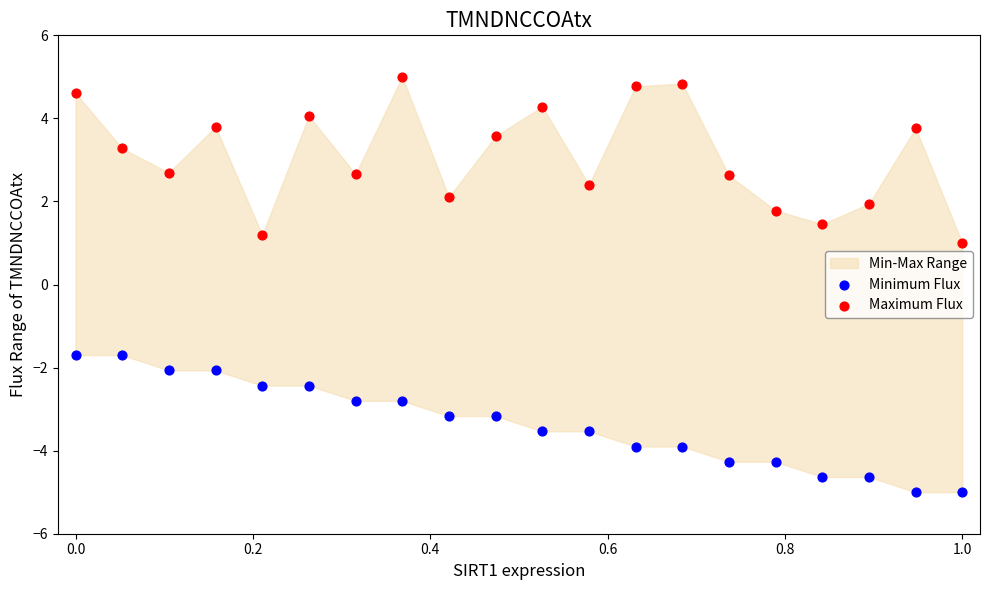

Across all data points, what is the range of X values (max minus min)?

1.0